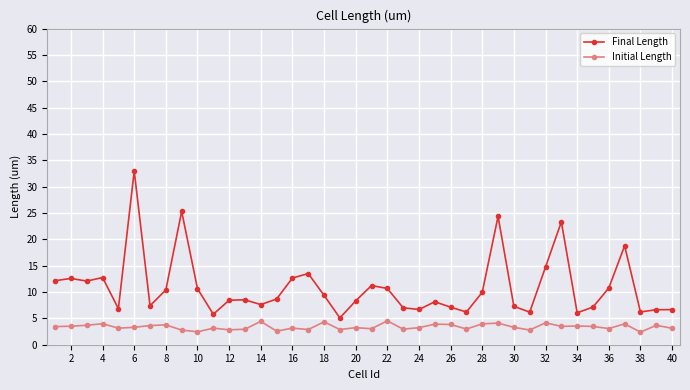

What is the value of the Initial Length point at the 19th from the left?

2.9